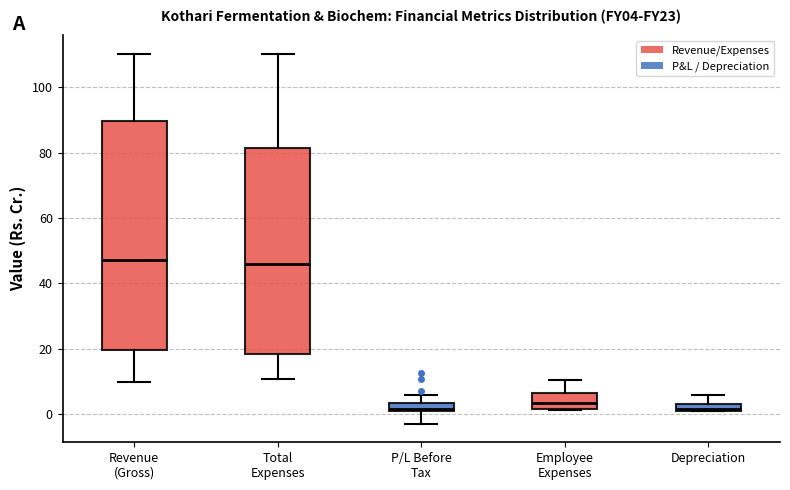

Where is the upper edge of the box for Revenue (Gross) on the y-axis? The values are not printed on the chart, so give them approximately, as read against the axis.

90